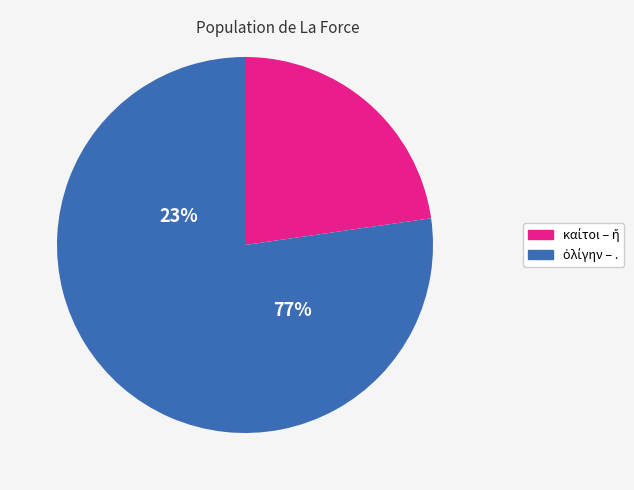

Is it true that βέλτιον is 18% of the pie?

False